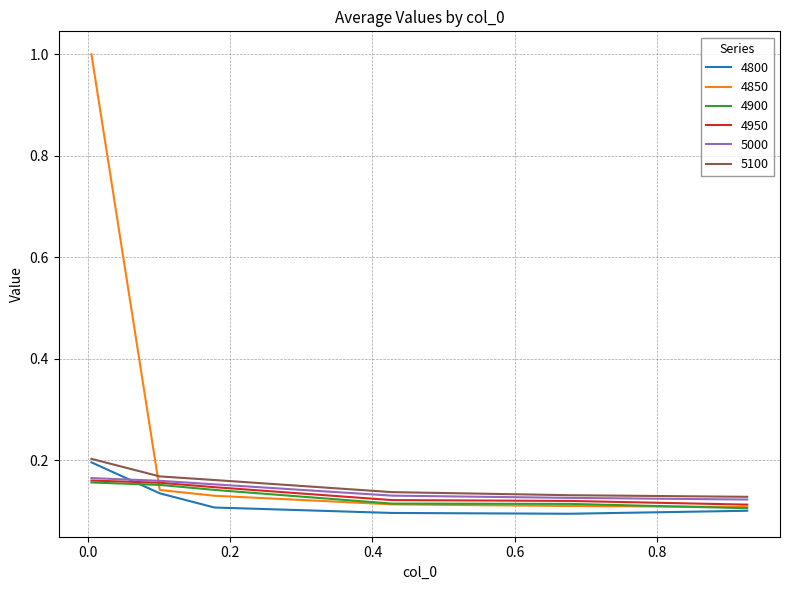

Which series has the largest range (max minus min)?

4850